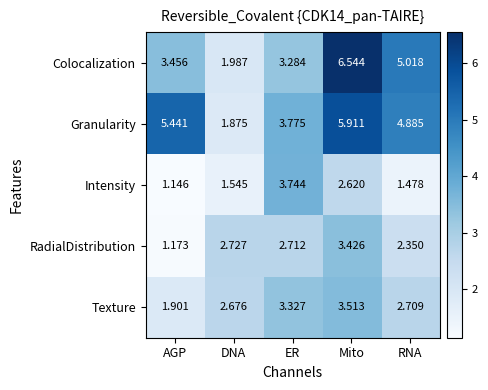

Is the value of RadialDistribution at ER greater than the value of Intensity at DNA?

Yes